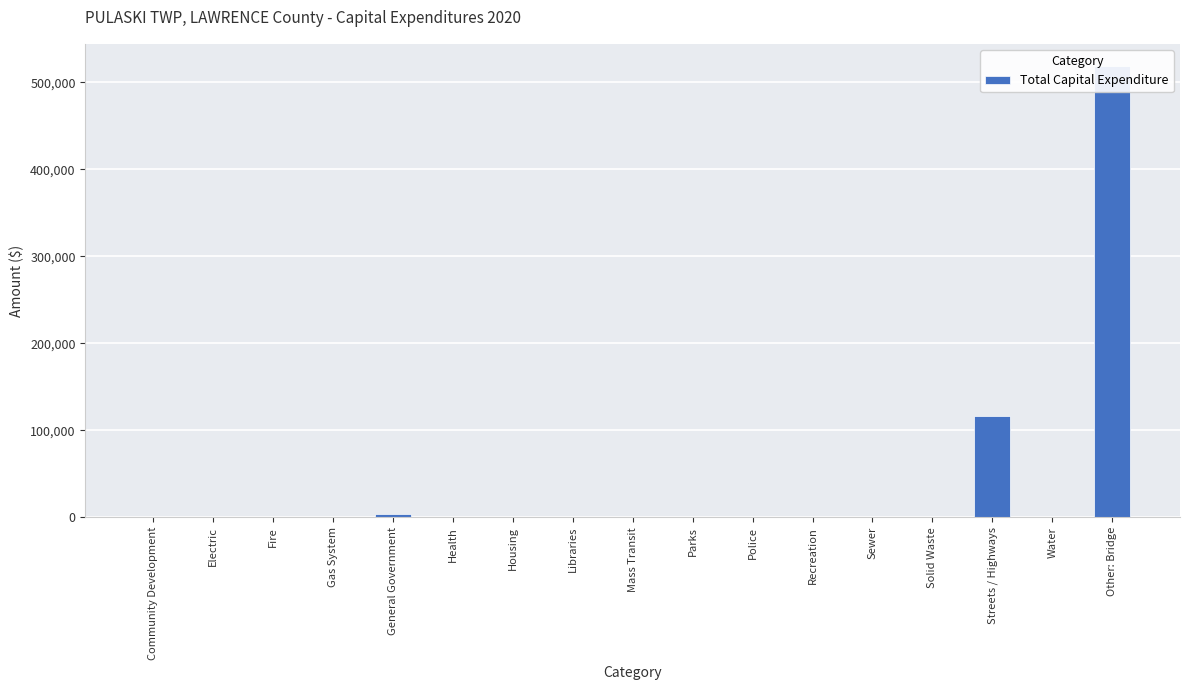

True or false: the data shows 0 at Libraries.

True